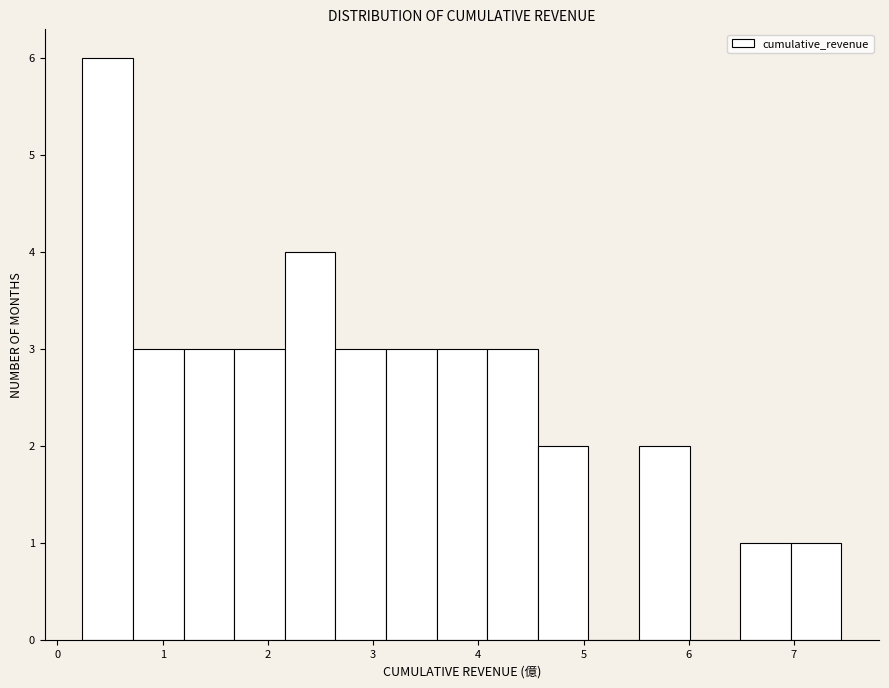

What is the height of the bar covering 7.0 to 7.5 on the x-axis? Neither the bar edges nor the heights are printed on the chart, so give them approximately, as read against the axes.

1